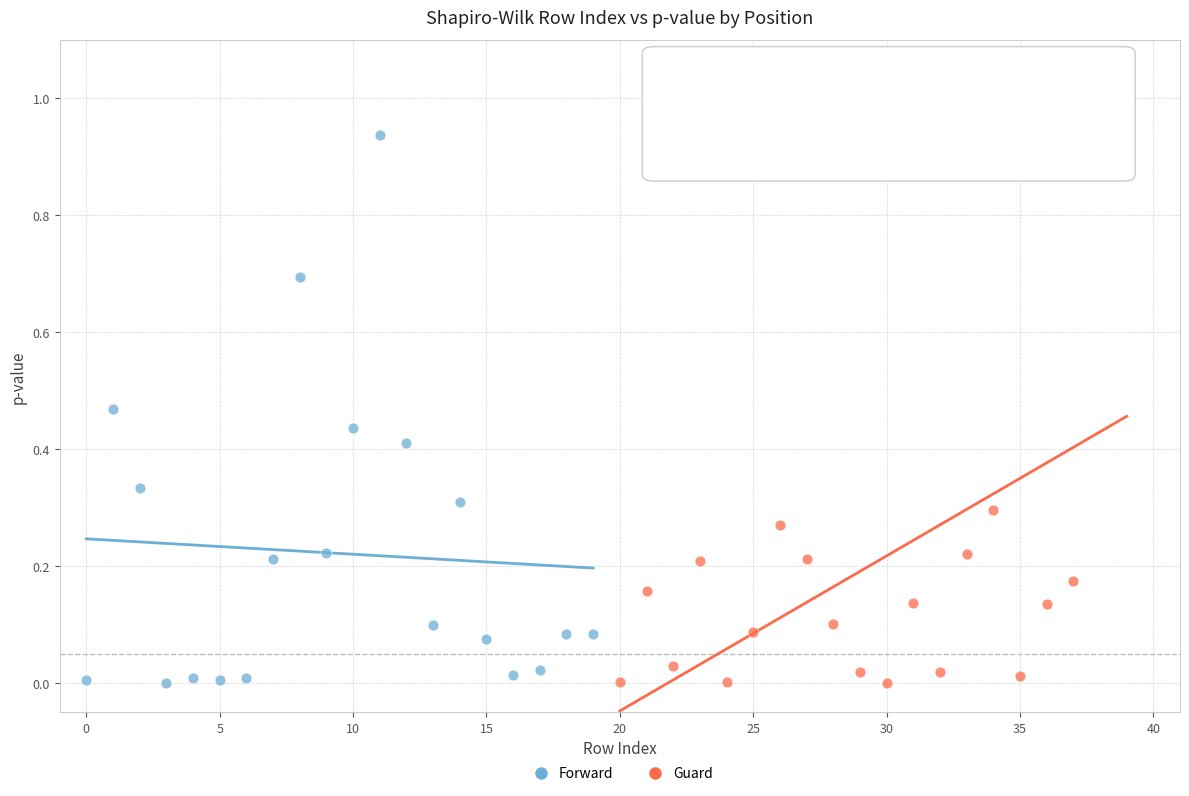

Which series contains the highest Y value?

Guard